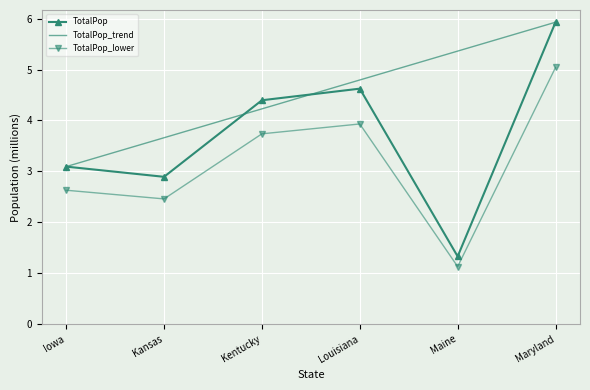

What is the lowest value of the TotalPop series?

1.3